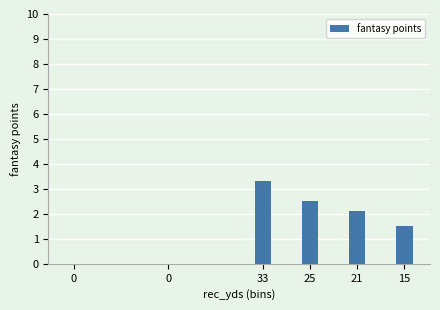

Does the chart contain stacked bars?

No